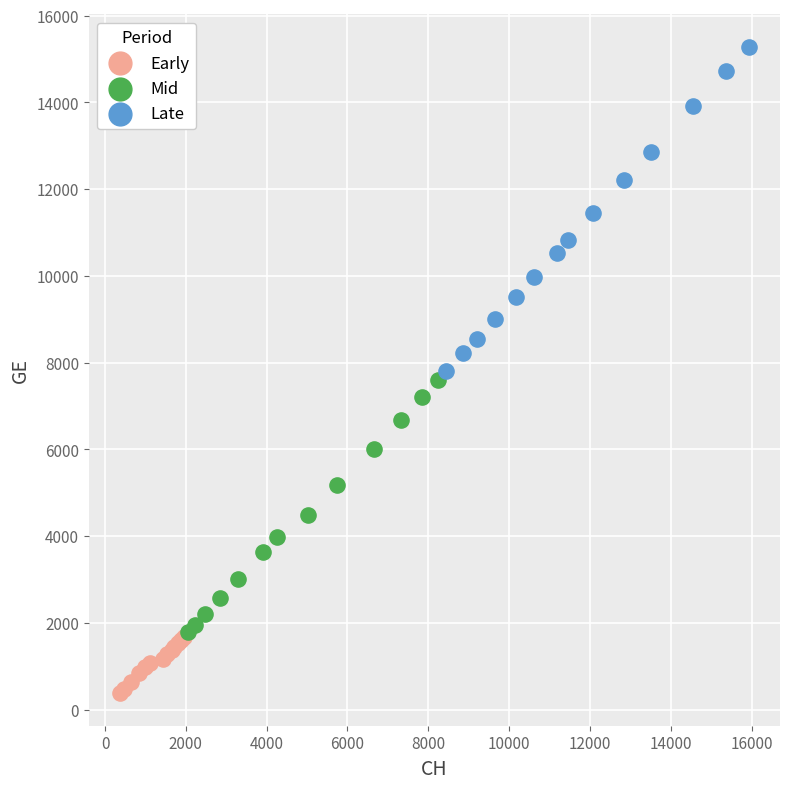

What are all the series names shown in the legend?

Early, Mid, Late